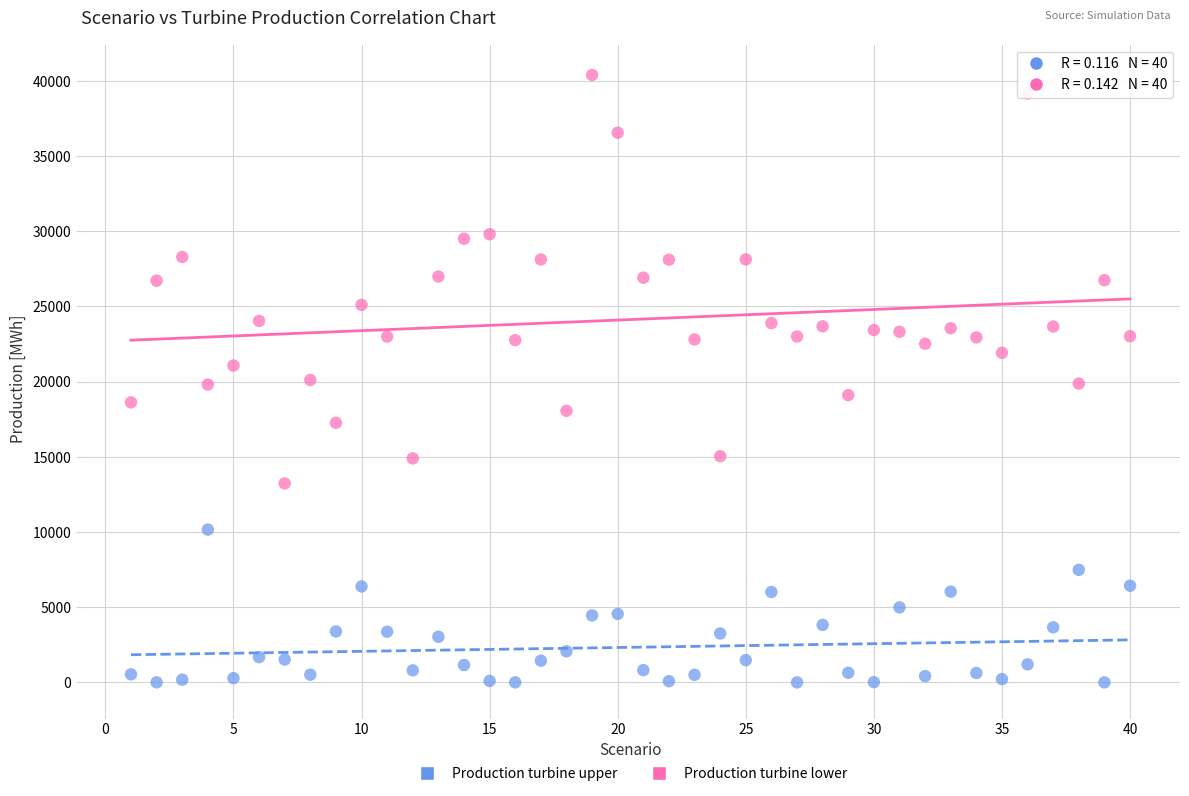

Across all data points, what is the range of X values (max minus min)?

39.0